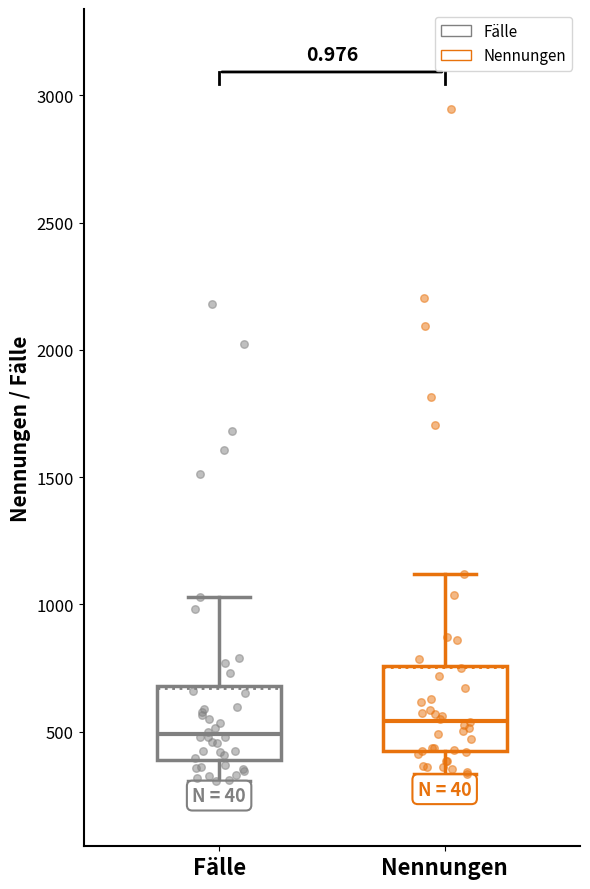

Where is the upper edge of the box for Fälle on the y-axis? The values are not printed on the chart, so give them approximately, as read against the axis.

700